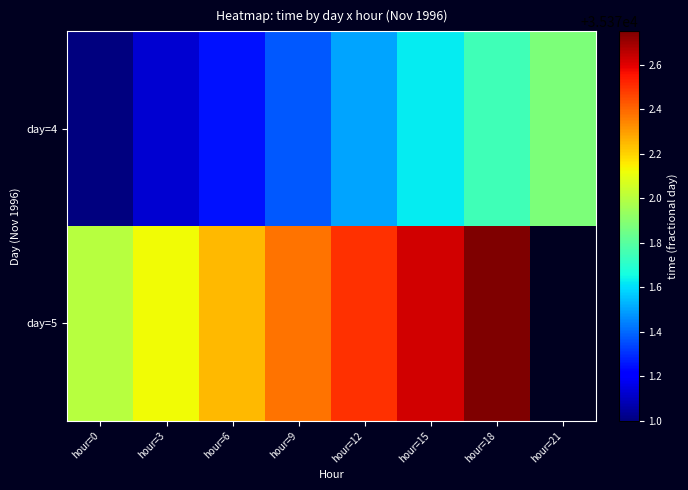

What is the difference between the day=4 values at hour=15 and hour=6?

0.4